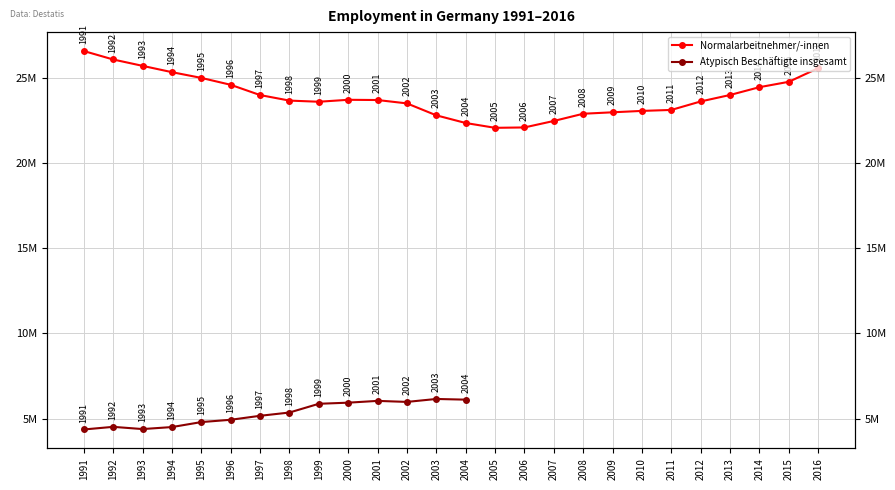

How many data points are above 23714000?

12